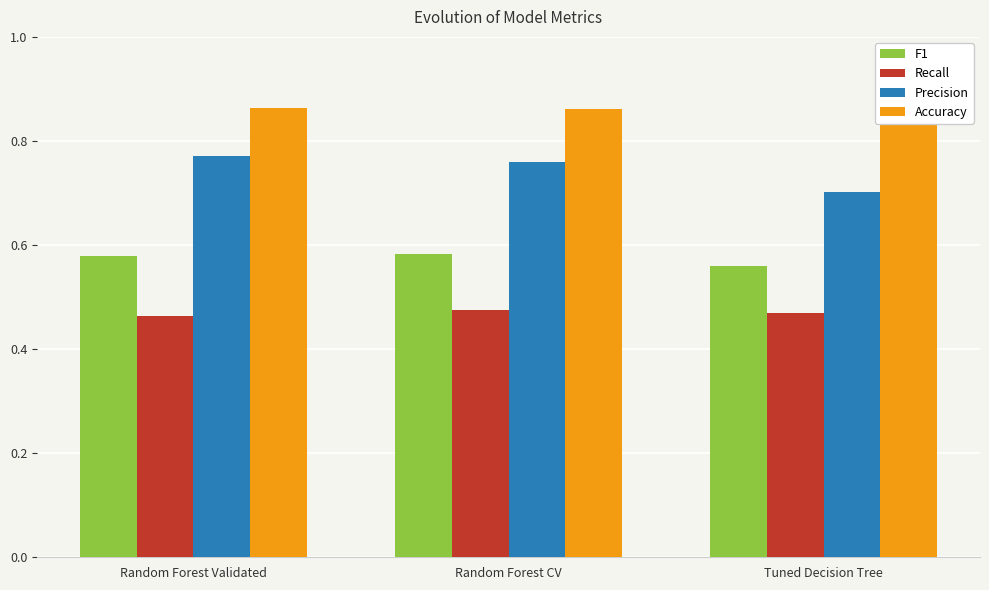

Reading left to right, extract all data points from this chart.

F1: Random Forest Validated=0.6	Random Forest CV=0.6	Tuned Decision Tree=0.6
Recall: Random Forest Validated=0.5	Random Forest CV=0.5	Tuned Decision Tree=0.5
Precision: Random Forest Validated=0.8	Random Forest CV=0.8	Tuned Decision Tree=0.7
Accuracy: Random Forest Validated=0.9	Random Forest CV=0.9	Tuned Decision Tree=0.9